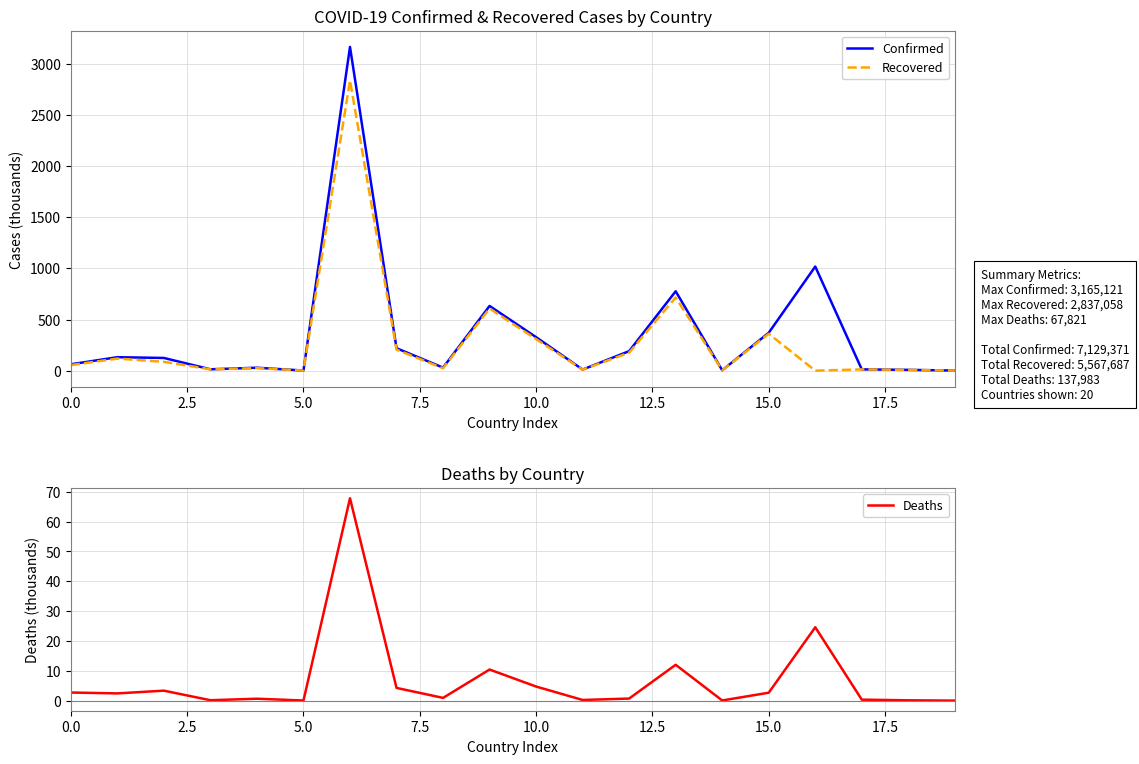

The value of Confirmed at 10.0 is 540.9. True or false?

False